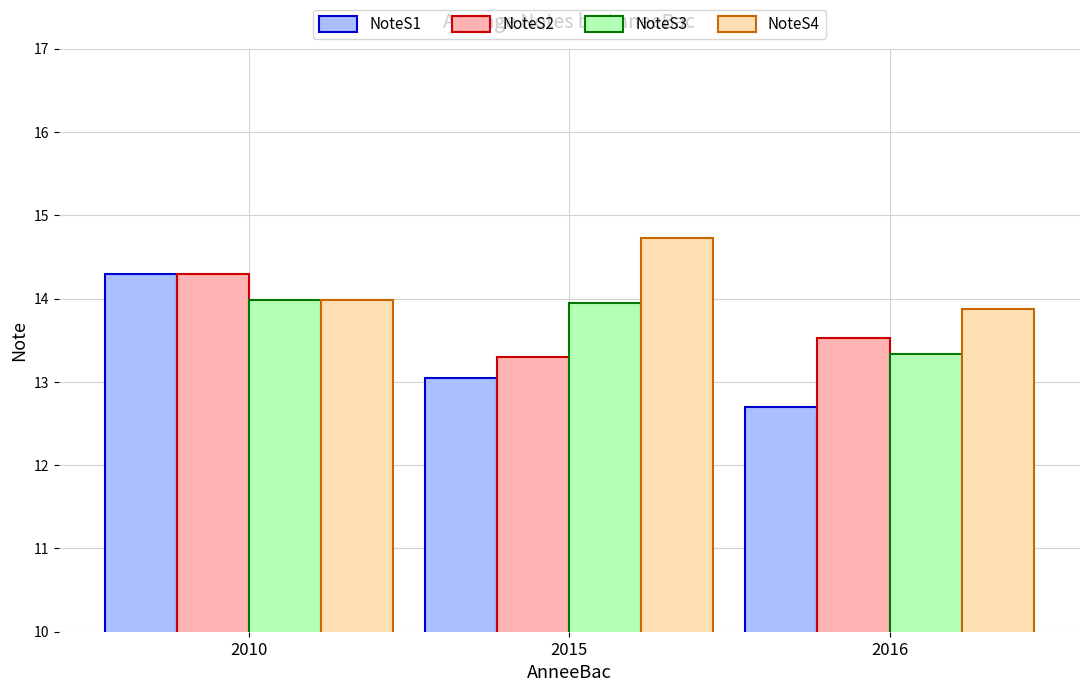

Count the number of data series in this chart.

4